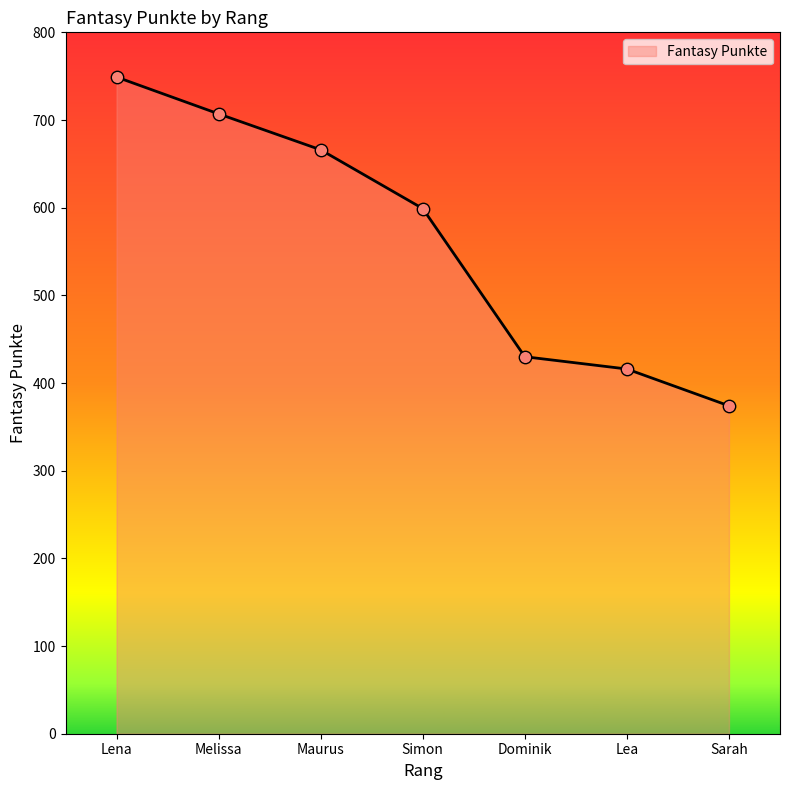

What is the change in value from Lena to Lea?

-333